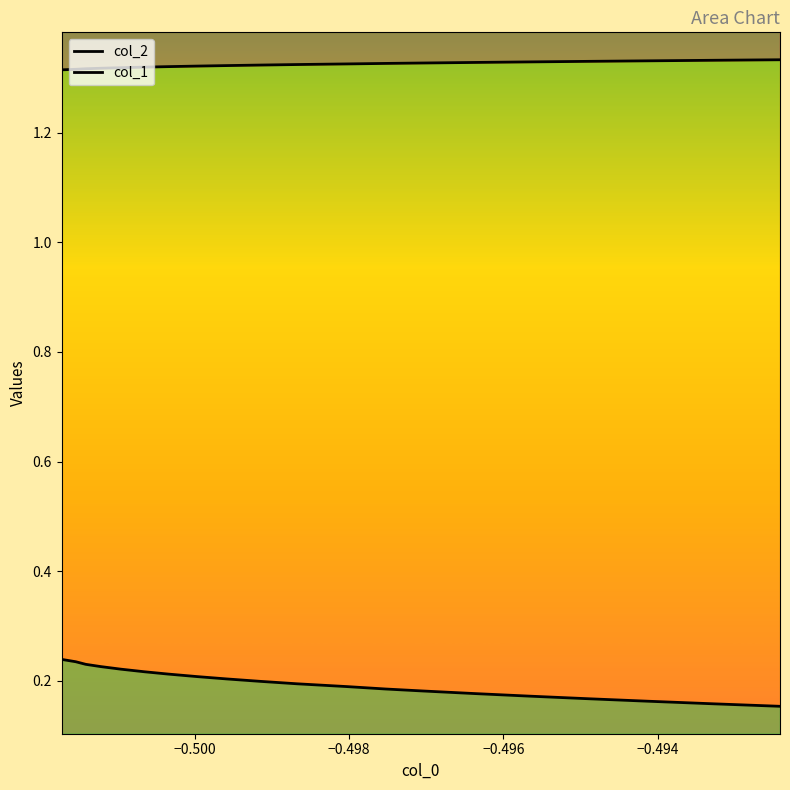

Rank the series by their average value, from lowest to highest.

col_1, col_2